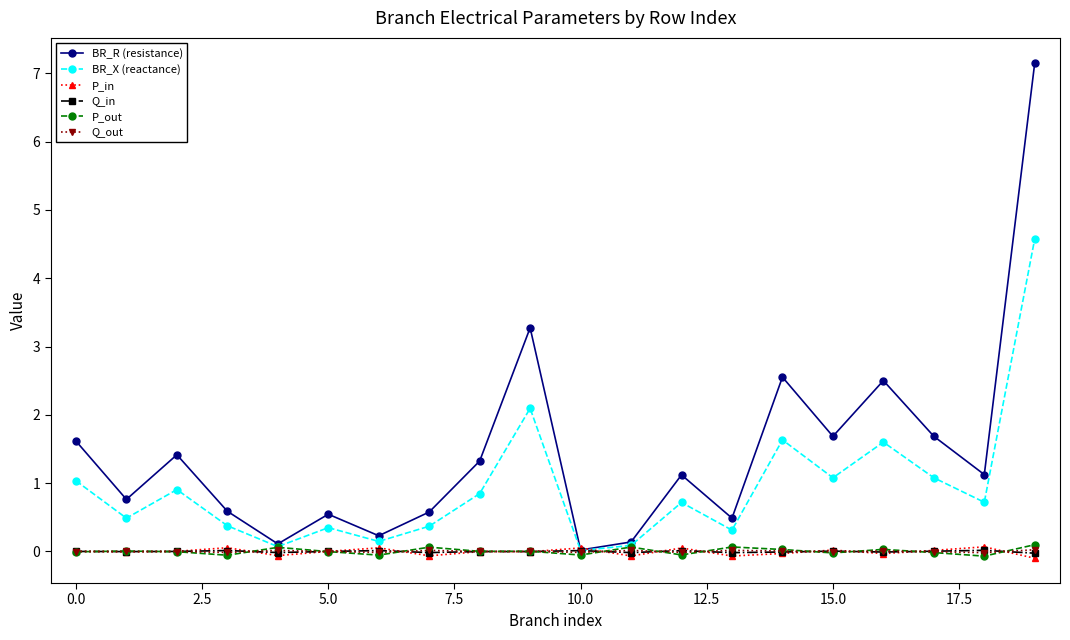

What is the greatest value displayed?

7.2